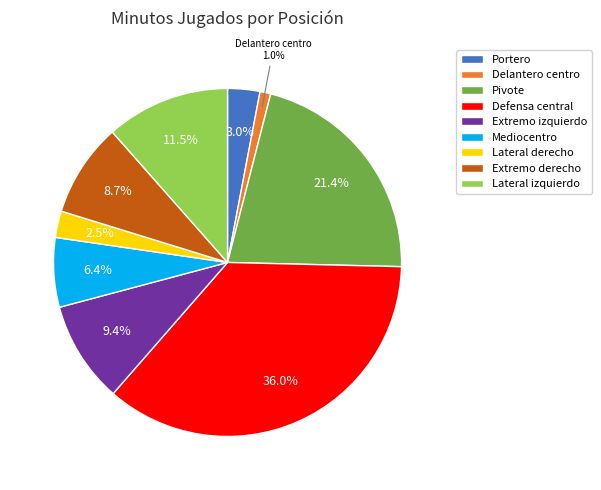

True or false: Defensa central accounts for 29% of the total.

False